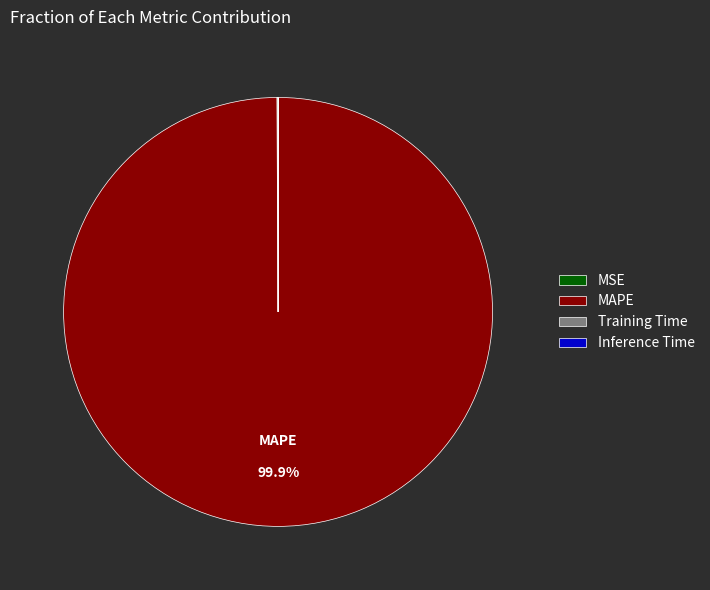

How much of the chart is everything except MAPE?

0.1%